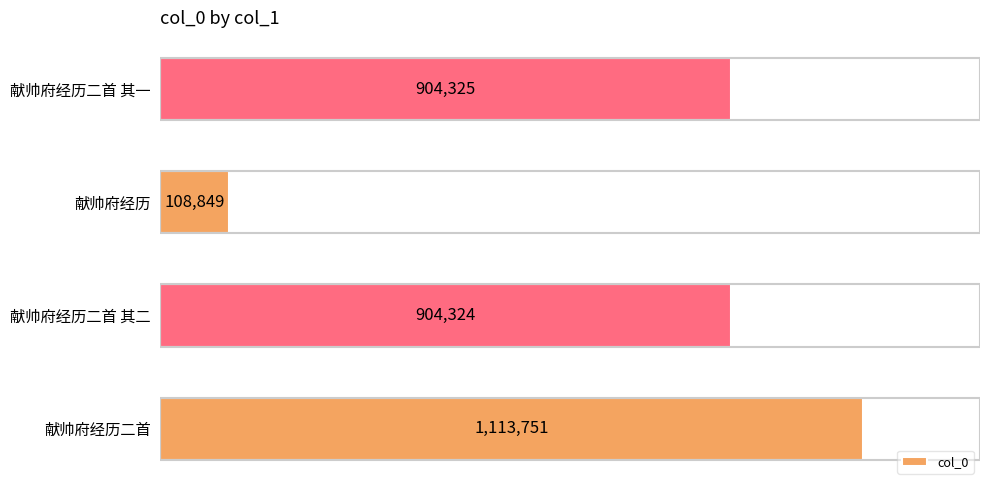

Where is the data nearest to the value 611300?

献帅府经历二首 其二